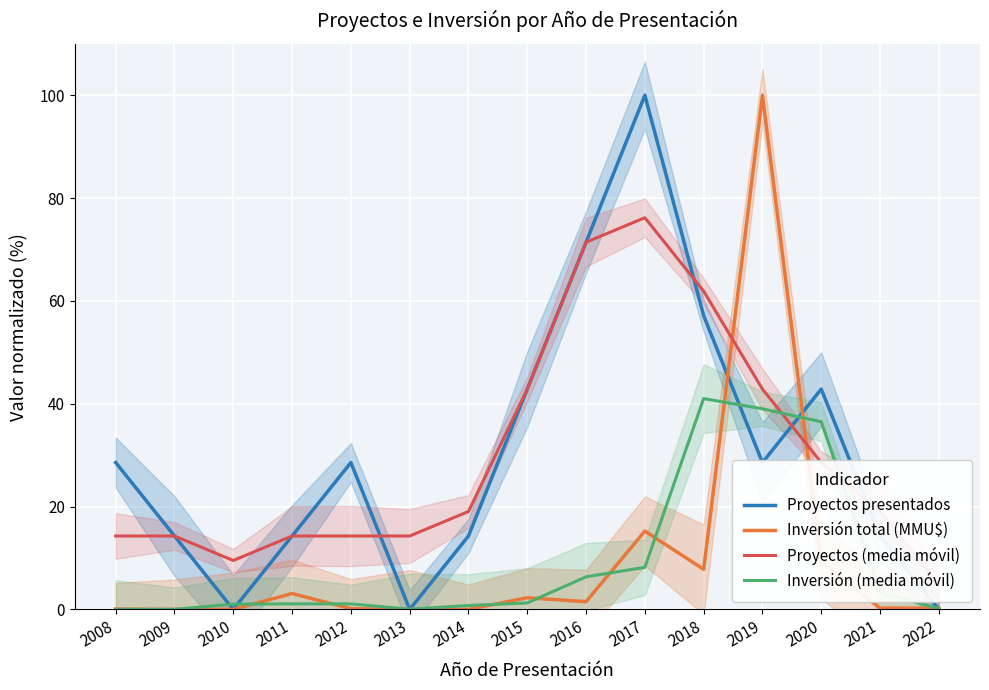

How many lines are shown in the chart?

4